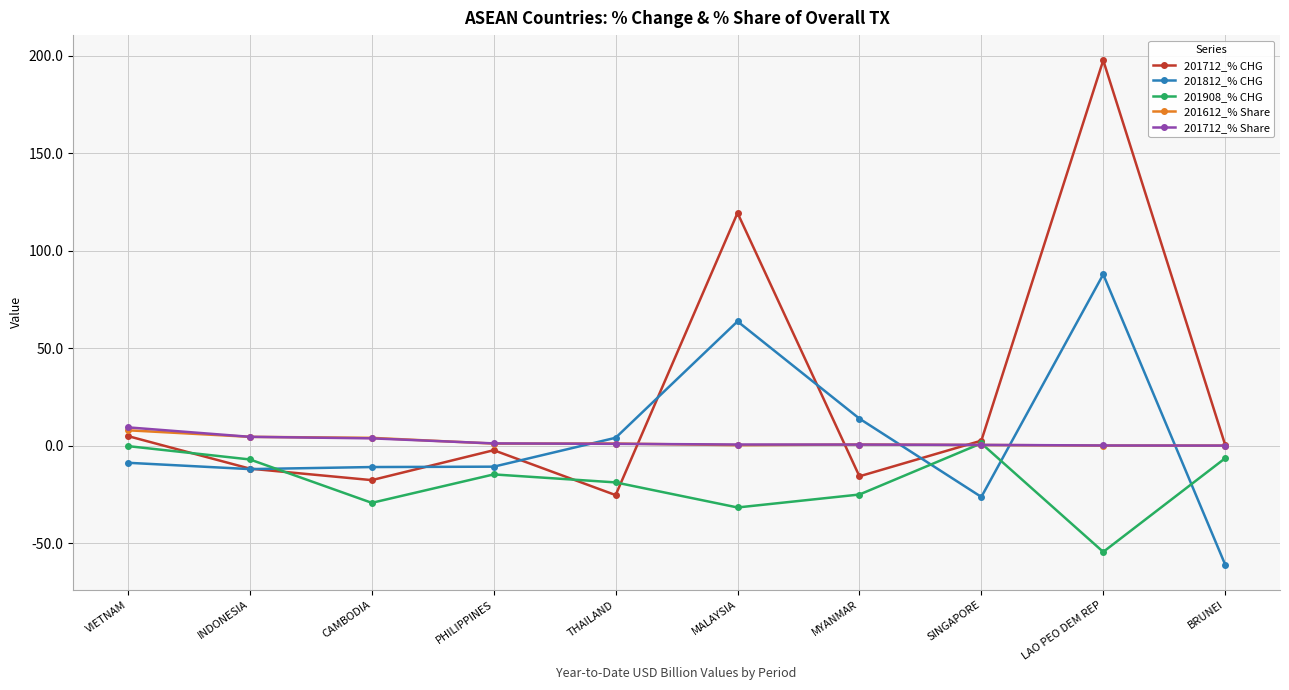

At which category is the sum across all series the highest?

LAO PEO DEM REP